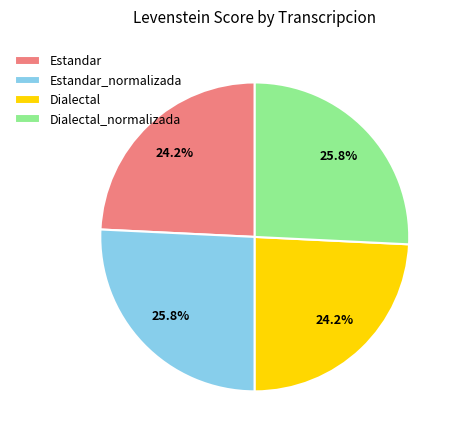

True or false: Dialectal_normalizada accounts for 26% of the total.

True